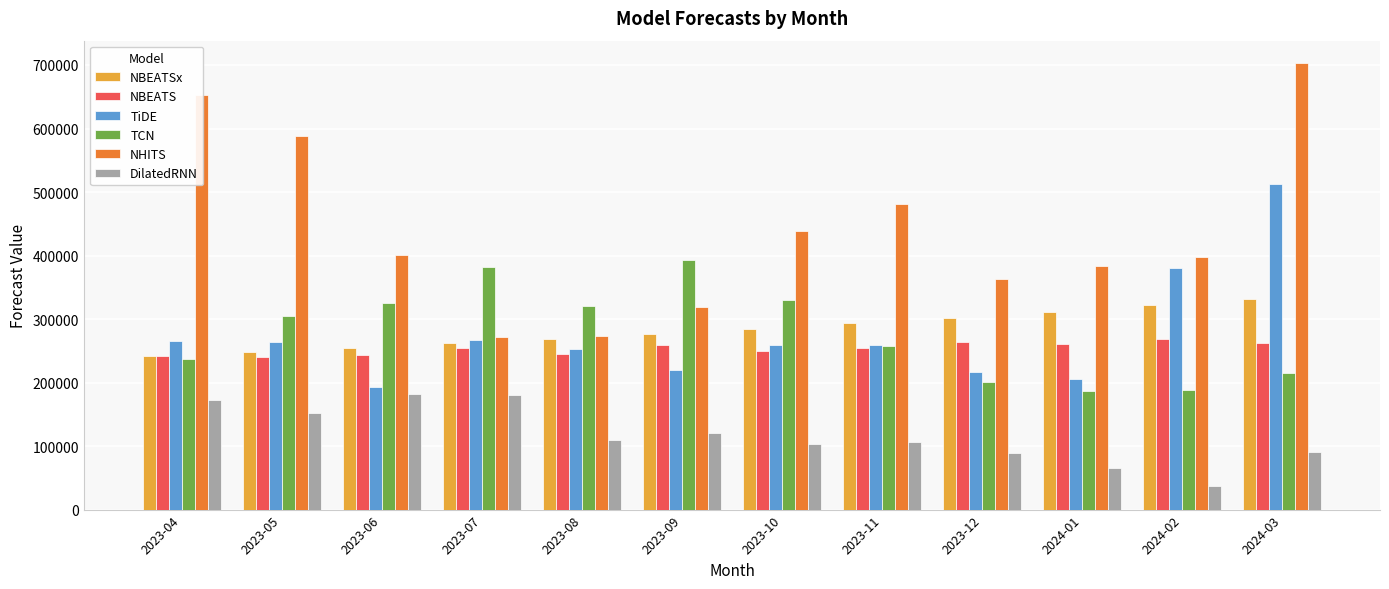

How many bars are there in each group?

6